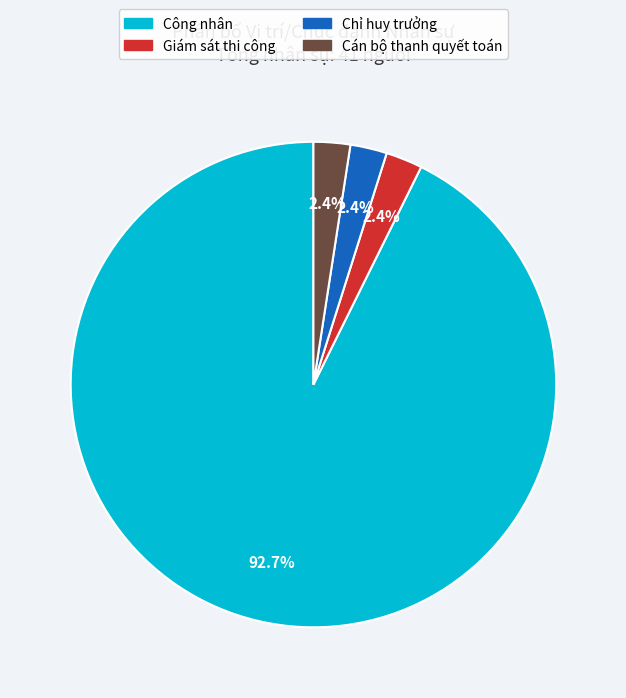

Is it true that Cán bộ thanh quyết toán is 2% of the pie?

True